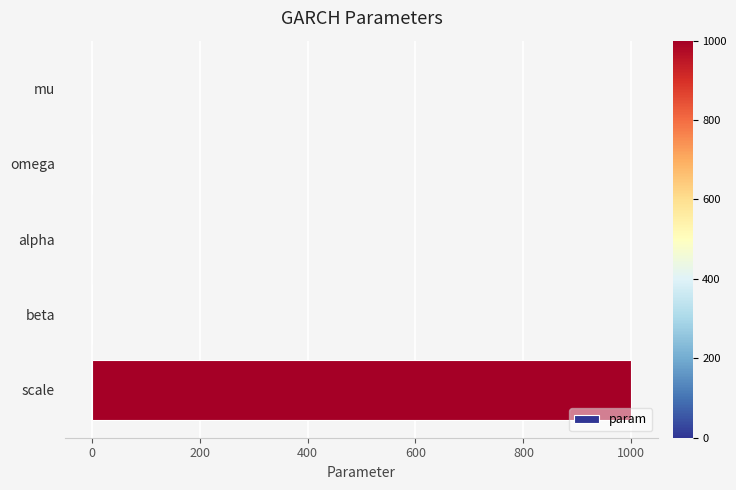

The value at scale is 1000.0. True or false?

True